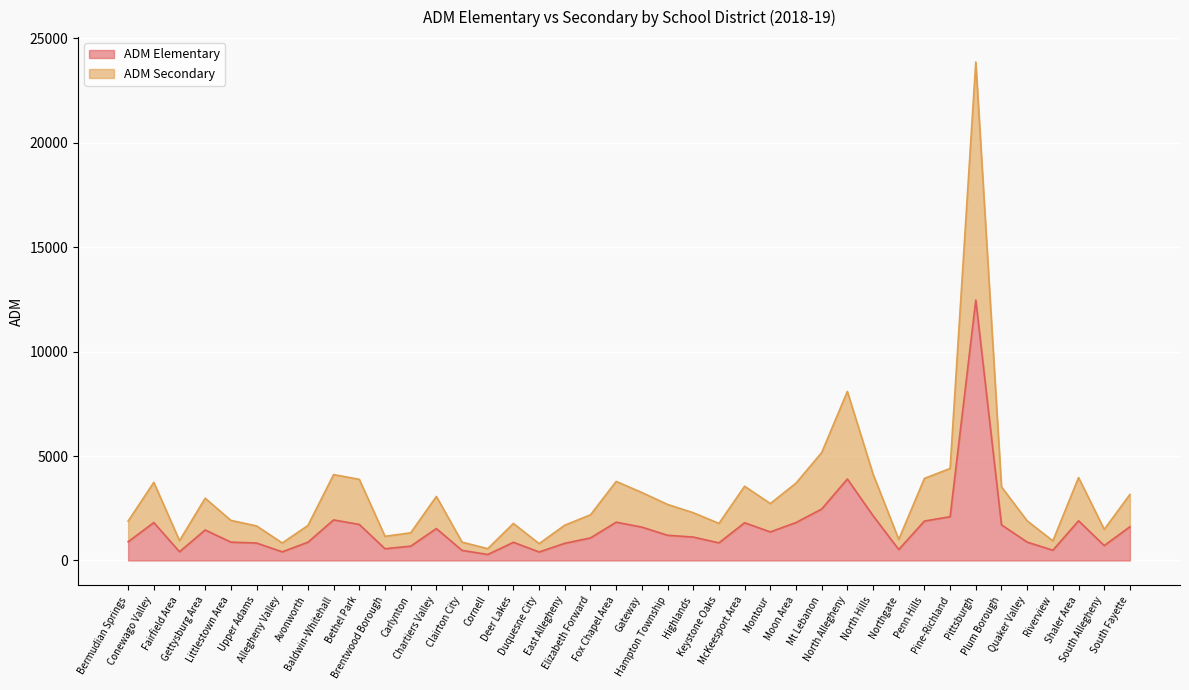

What are all the series names shown in the legend?

ADM Elementary, ADM Secondary